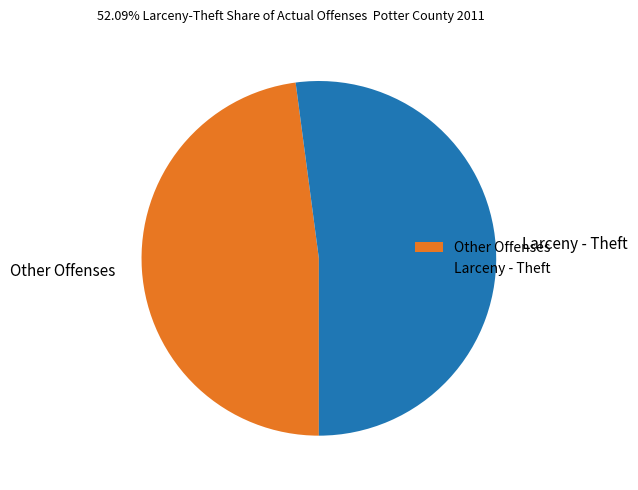

True or false: Other Offenses accounts for 37% of the total.

False